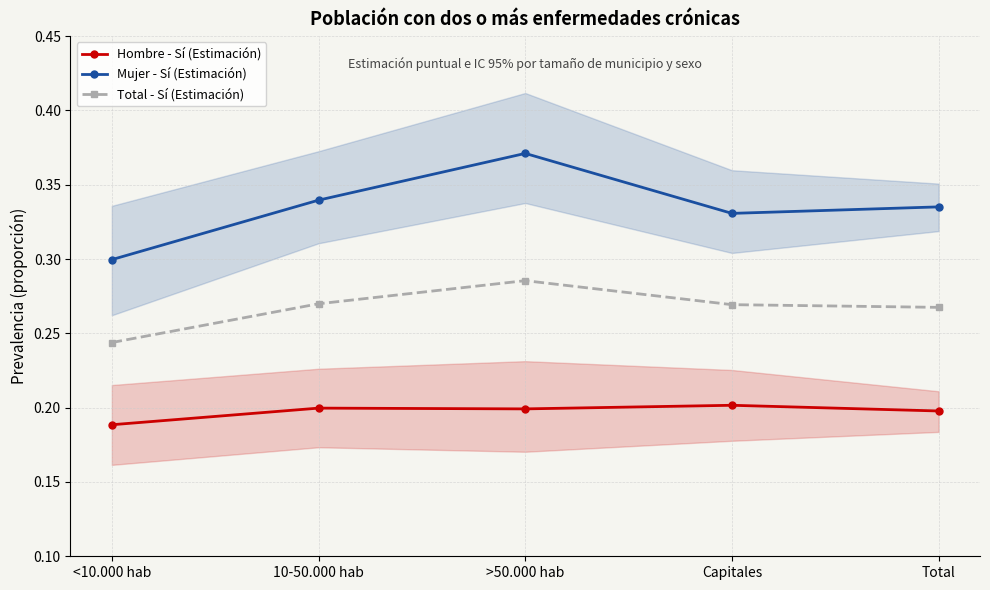

How many interior local valleys does the Mujer - Sí (Estimación) series have?

1